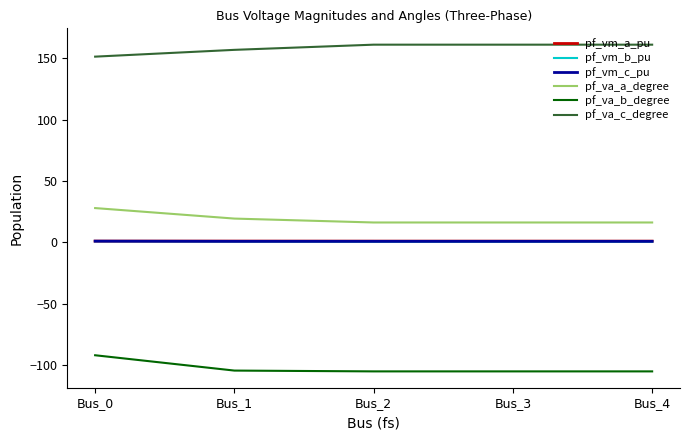

What is the difference between the maximum and minimum values in the pf_vm_c_pu series?

0.1